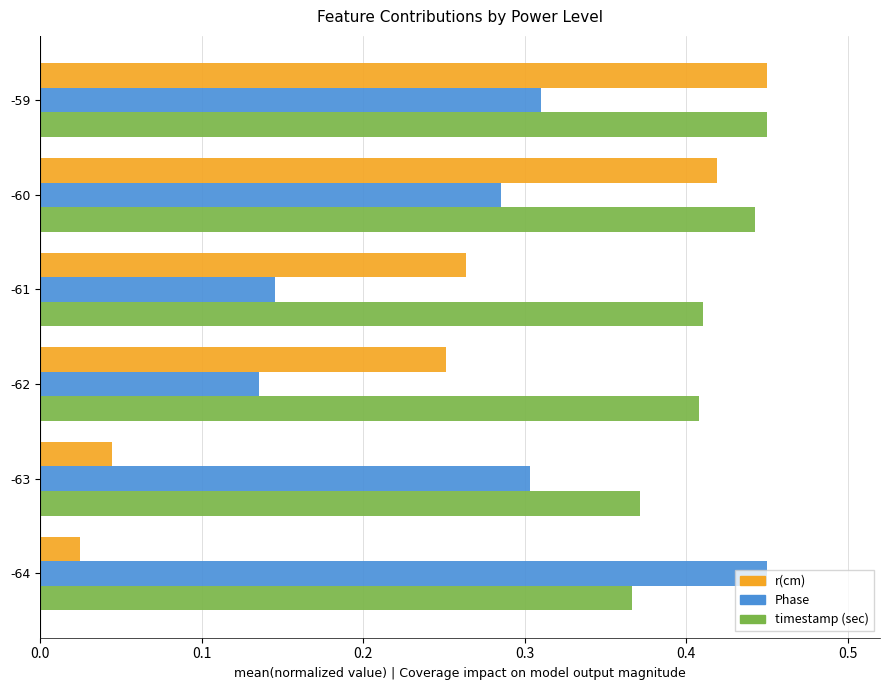

List the series in order of their overall mean, highest first.

timestamp (sec), Phase, r(cm)